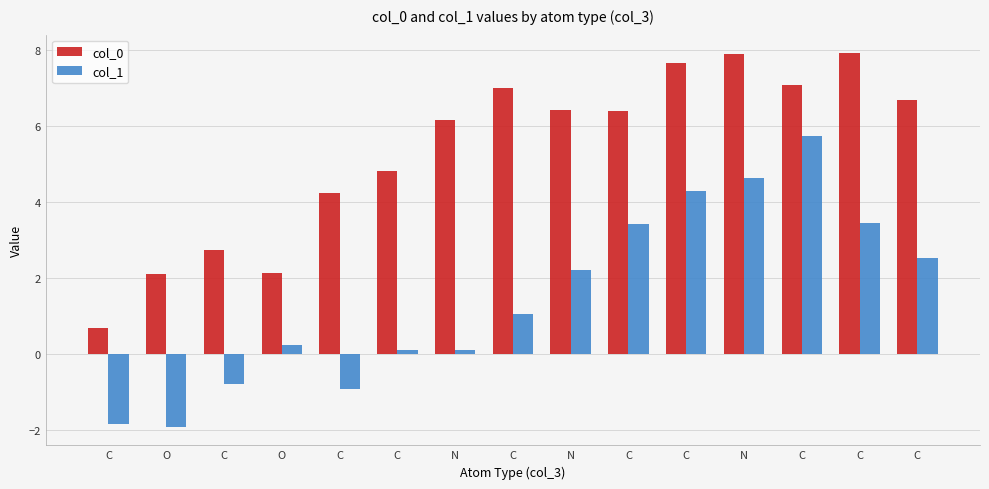

Is it true that col_1 equals 0.3 at C?

False